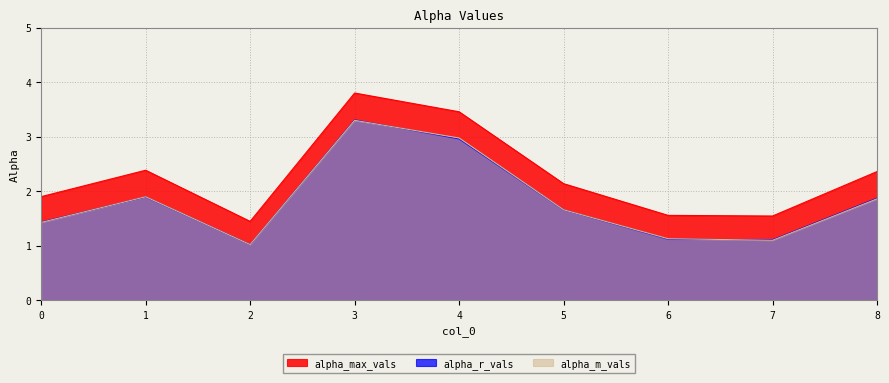

True or false: alpha_m_vals has more than 2 interior local peaks.

False